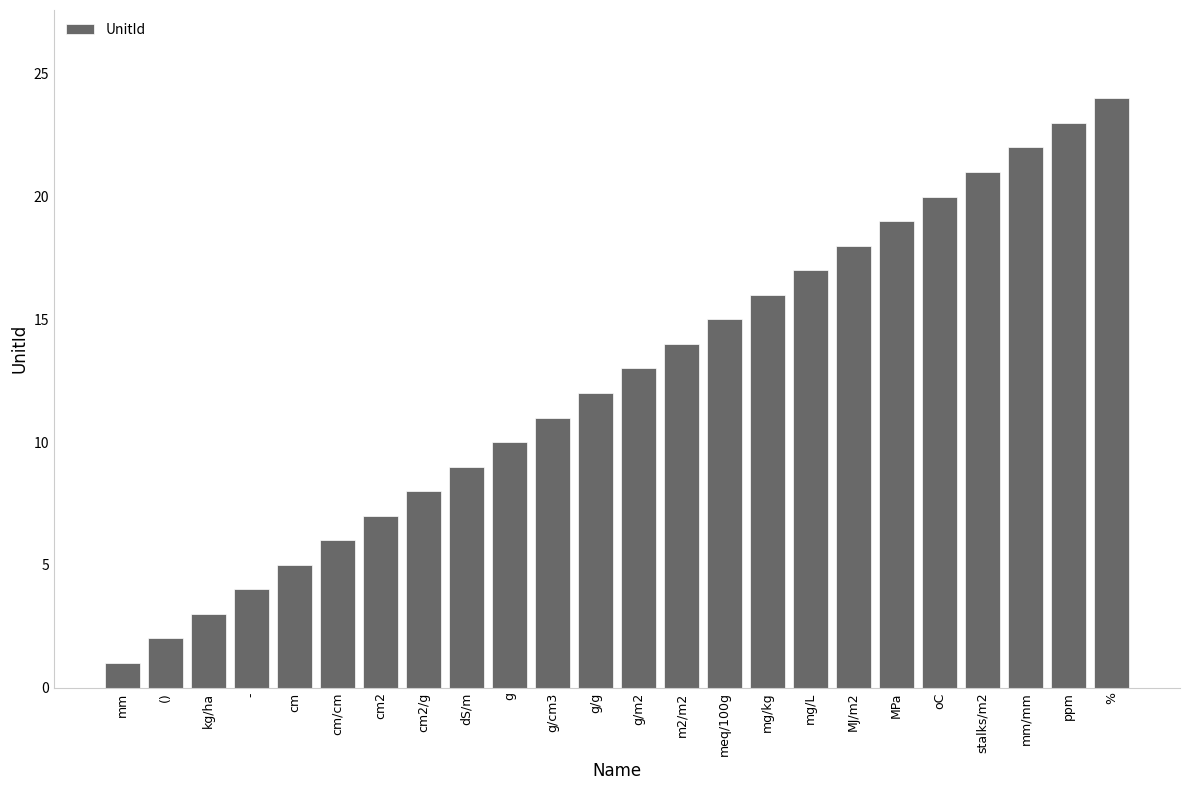

Reading left to right, what are all the values shown in this chart?

1	2	3	4	5	6	7	8	9	10	11	12	13	14	15	16	17	18	19	20	21	22	23	24